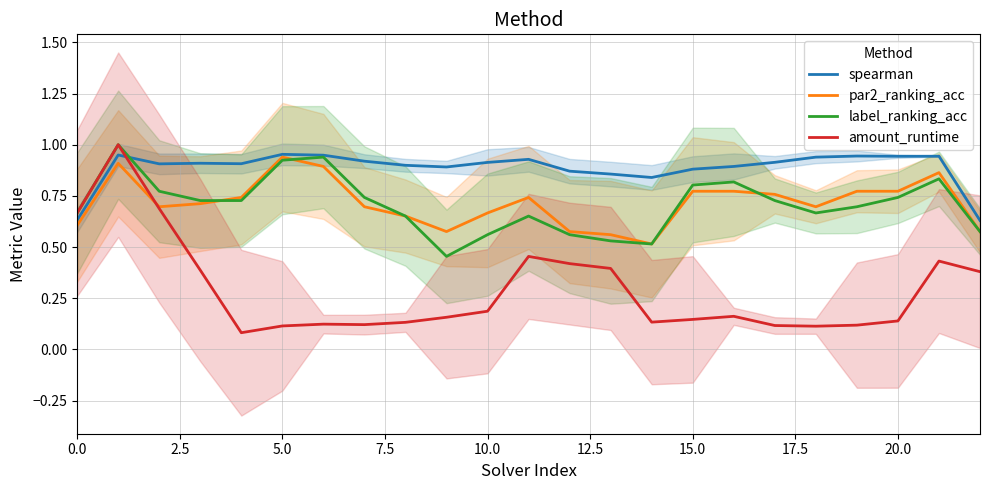

The value of spearman at 5.0 is 1.6. True or false?

False